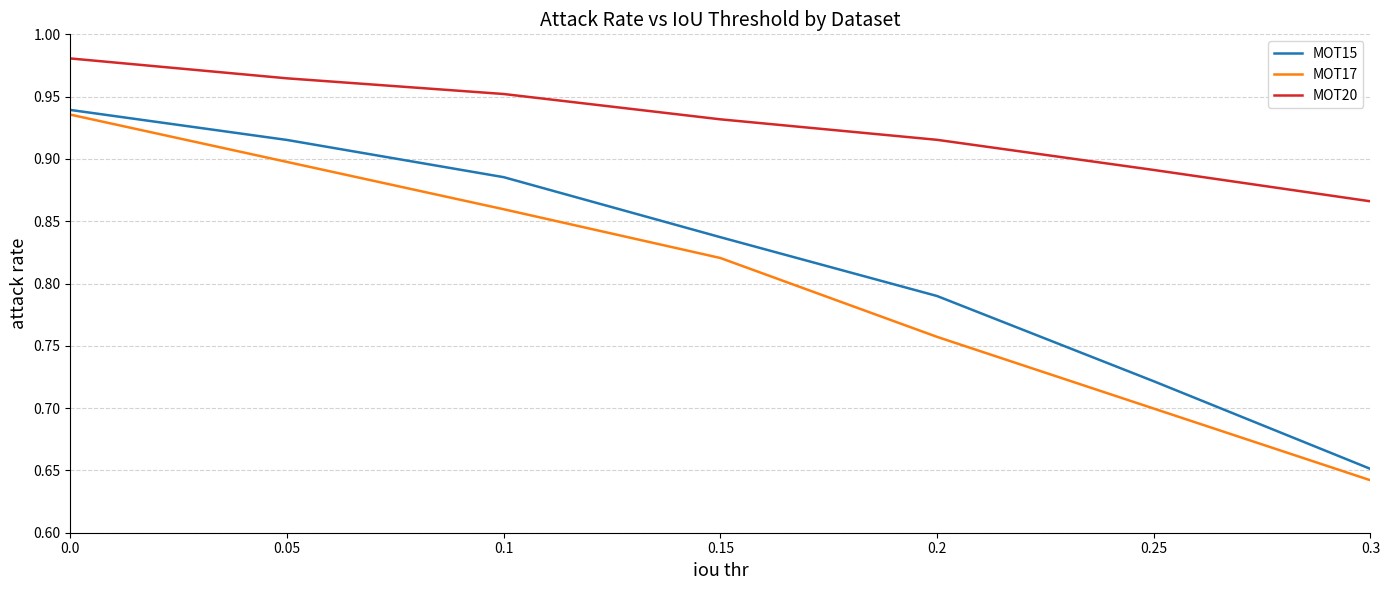

Which series has the largest range (max minus min)?

MOT17